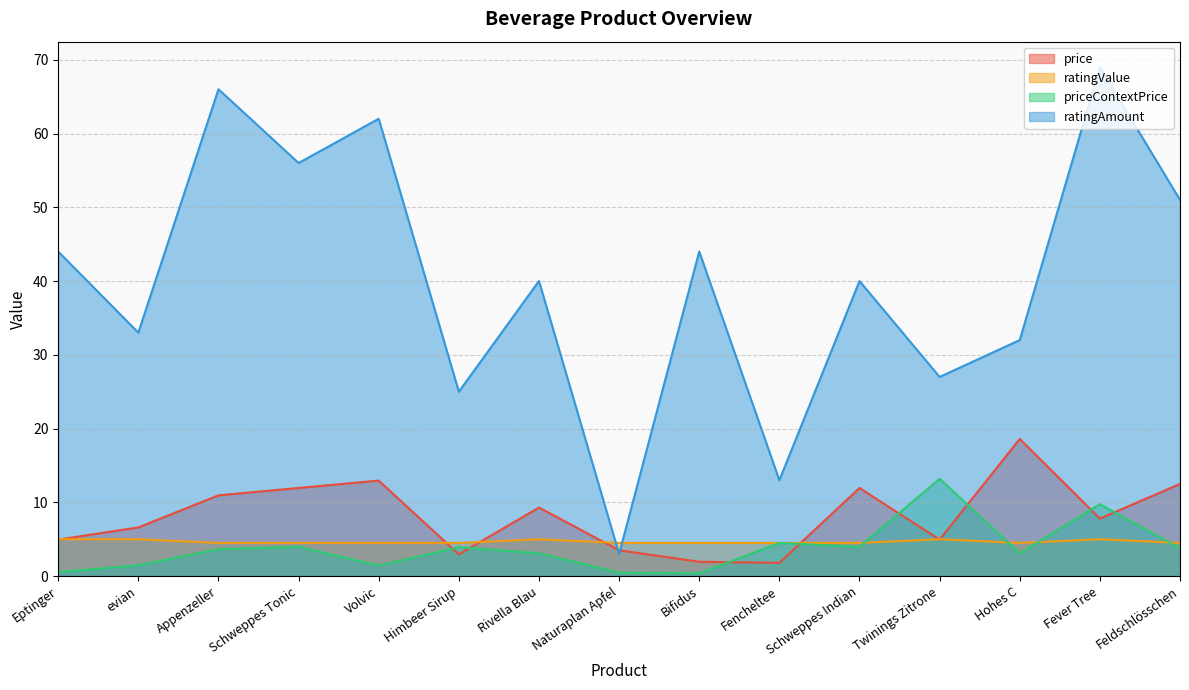

What is the total value across all series at Himbeer Sirup?

36.4